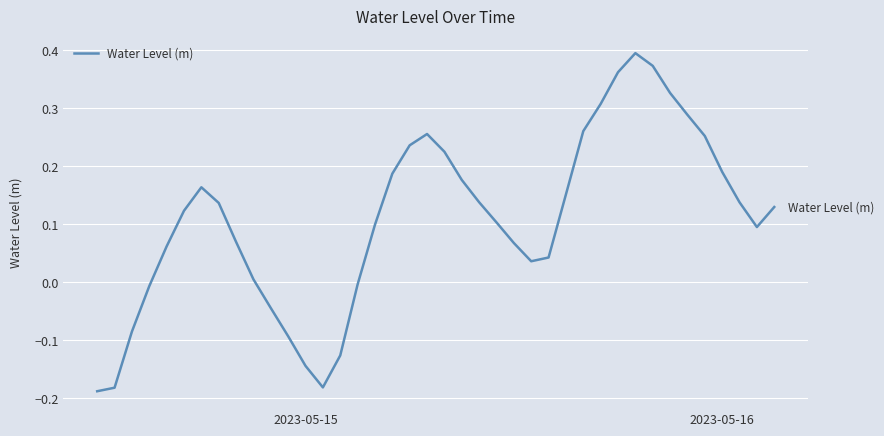

What is the difference between the maximum and minimum values?

0.6